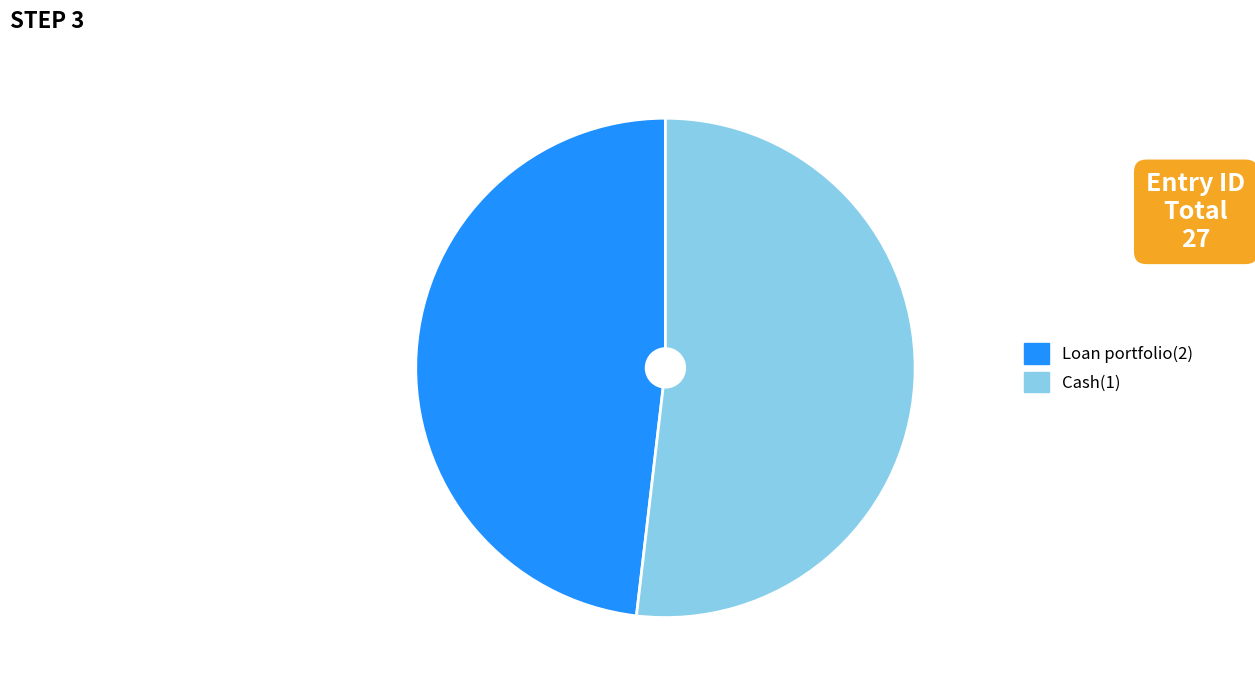

Which category accounts for the majority?

Cash(1)